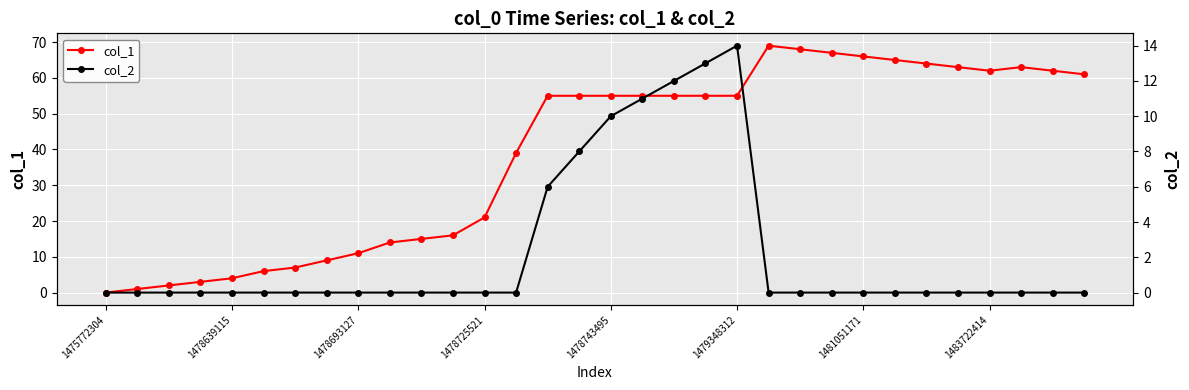

At which category does col_1 reach its first local peak?

21